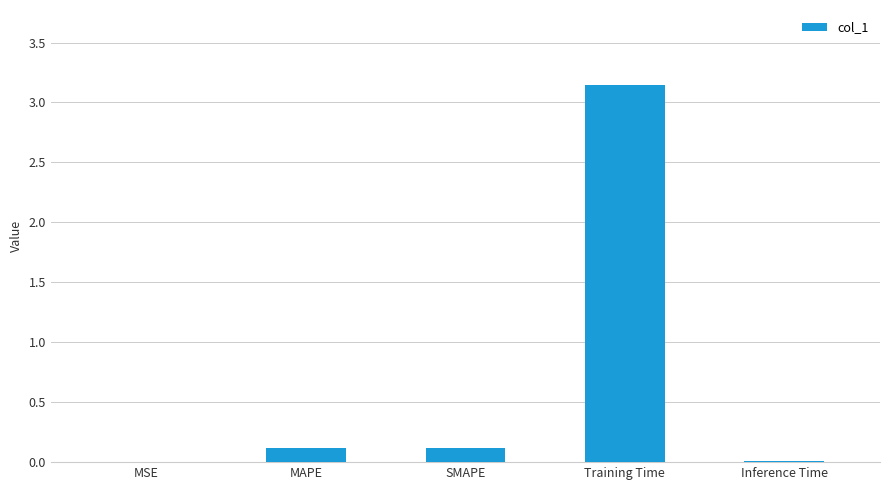

Are the bars grouped side by side (vs. stacked)?

No